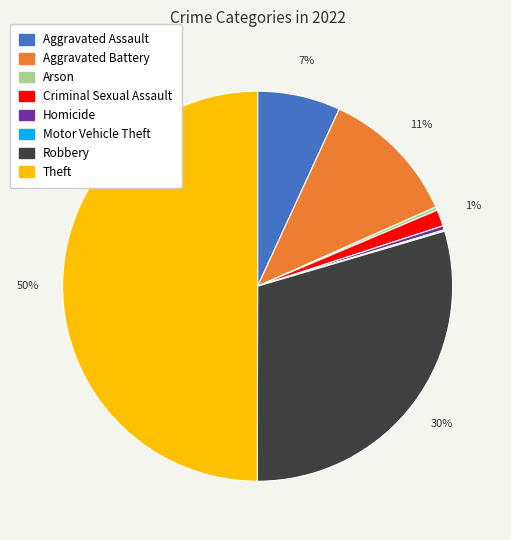

Does Aggravated Assault account for over 50% of the chart?

No